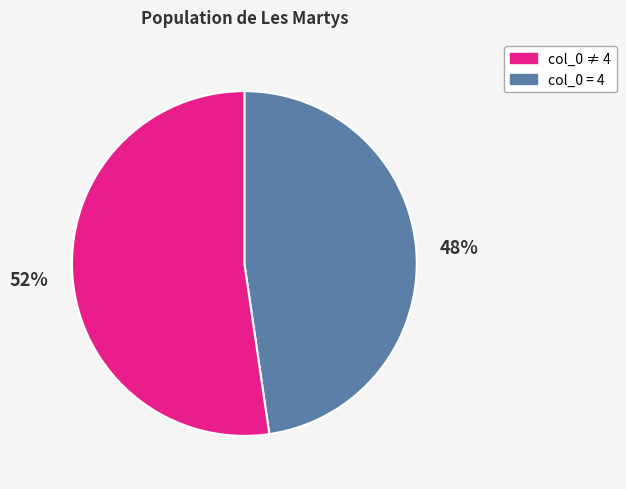

To the nearest percent, what is the average slice percentage?

50%